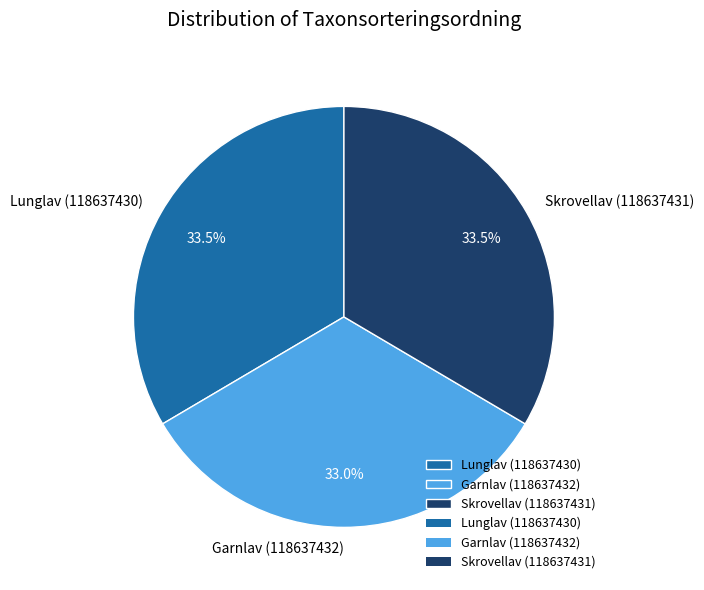

Is the sum of Skrovellav (118637431) and Lunglav (118637430) greater than half?

Yes